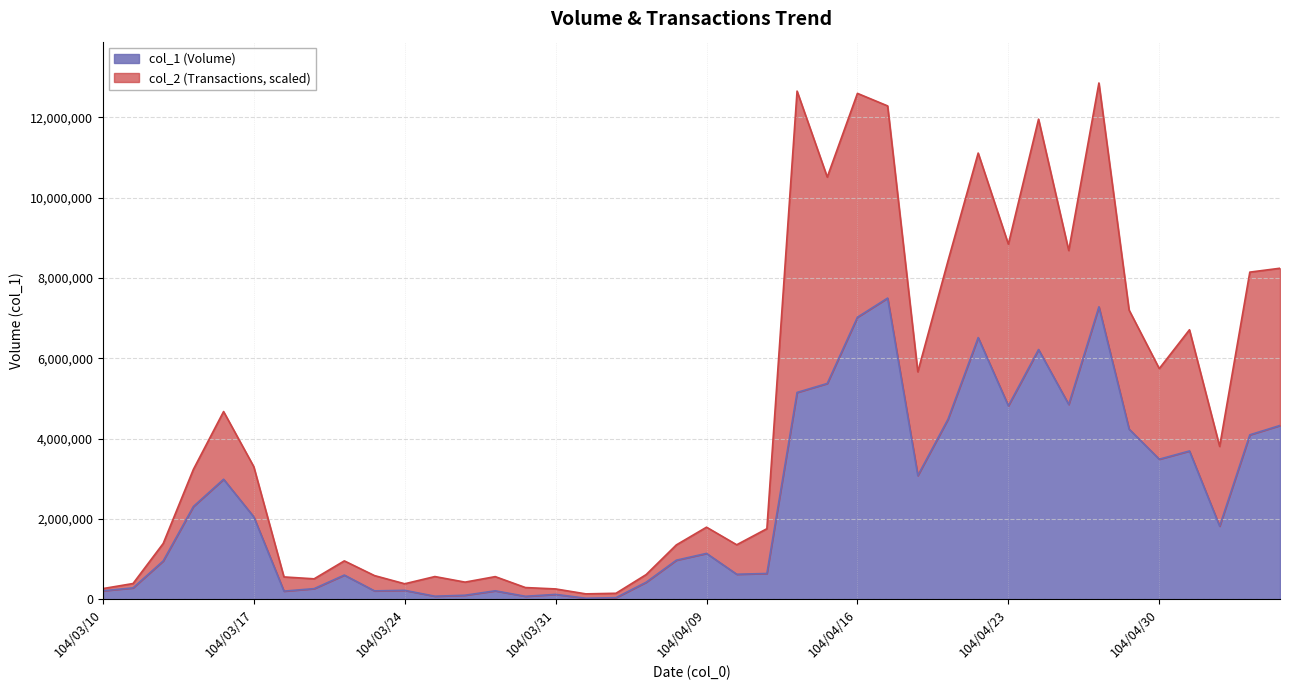

What is the label of the 5th point from the right?

104/04/30